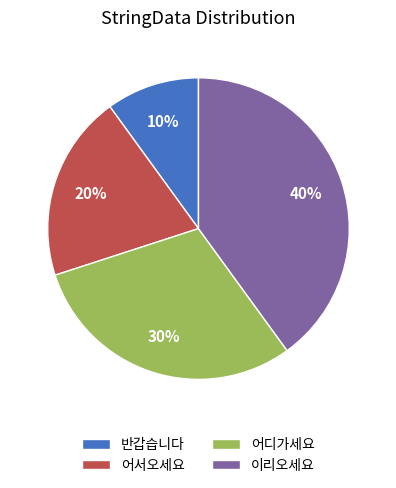

Does 어디가세요 account for over 50% of the chart?

No